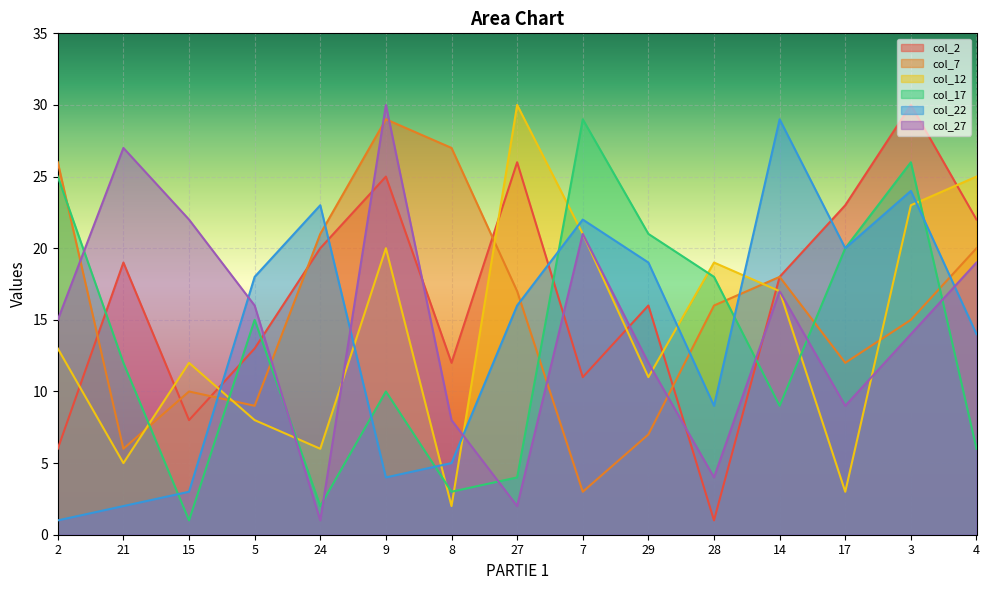

At how many categories does at least one series exceed 12?

15